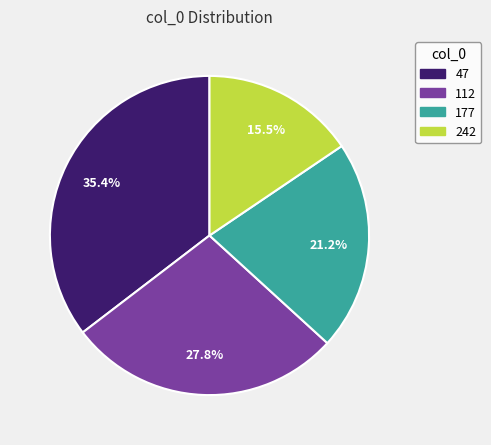

Between 177 and 242, which is larger?

177